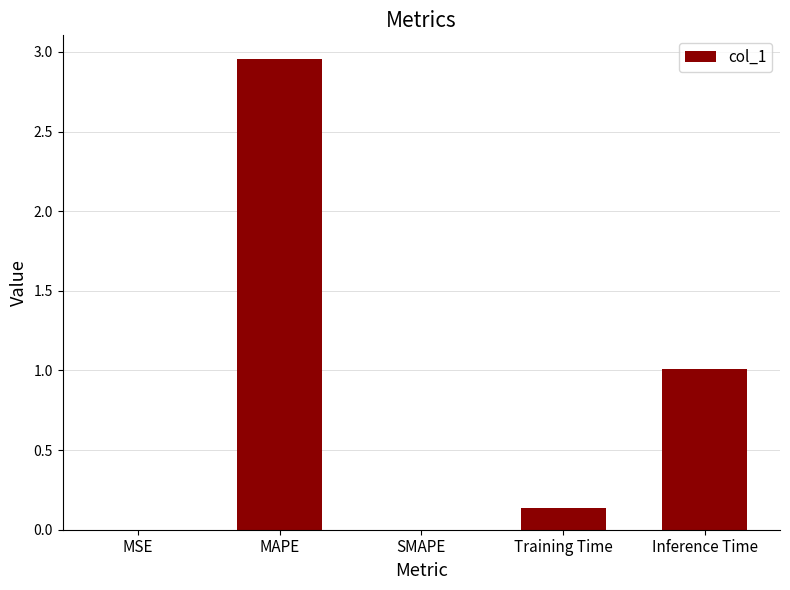

What is the change in value from MAPE to Training Time?

-2.8